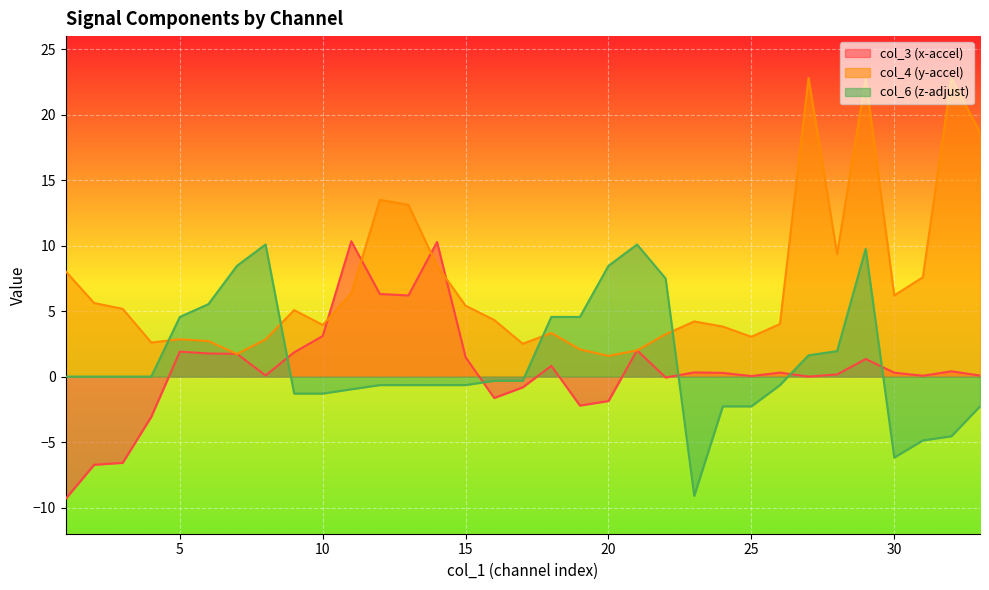

What is the minimum value for col_3?

-9.3